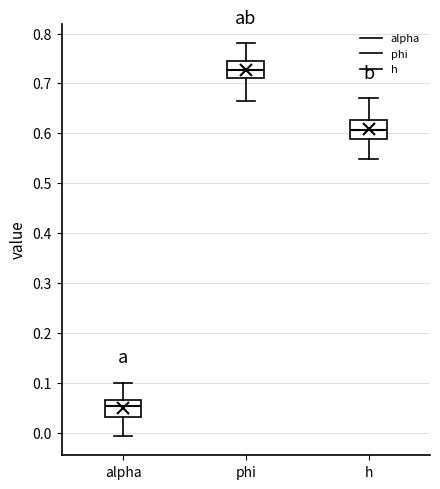

Reading left to right, read every box against the y-axis: the position of its median line, the range the box covers, and the ends of its whiskers. The values are not printed on the chart, so give them approximately, as read against the axis.

alpha: median 0.05, box 0.03 to 0.06, whiskers -0.01 to 0.10
phi: median 0.73, box 0.71 to 0.75, whiskers 0.66 to 0.78
h: median 0.61, box 0.59 to 0.63, whiskers 0.55 to 0.67